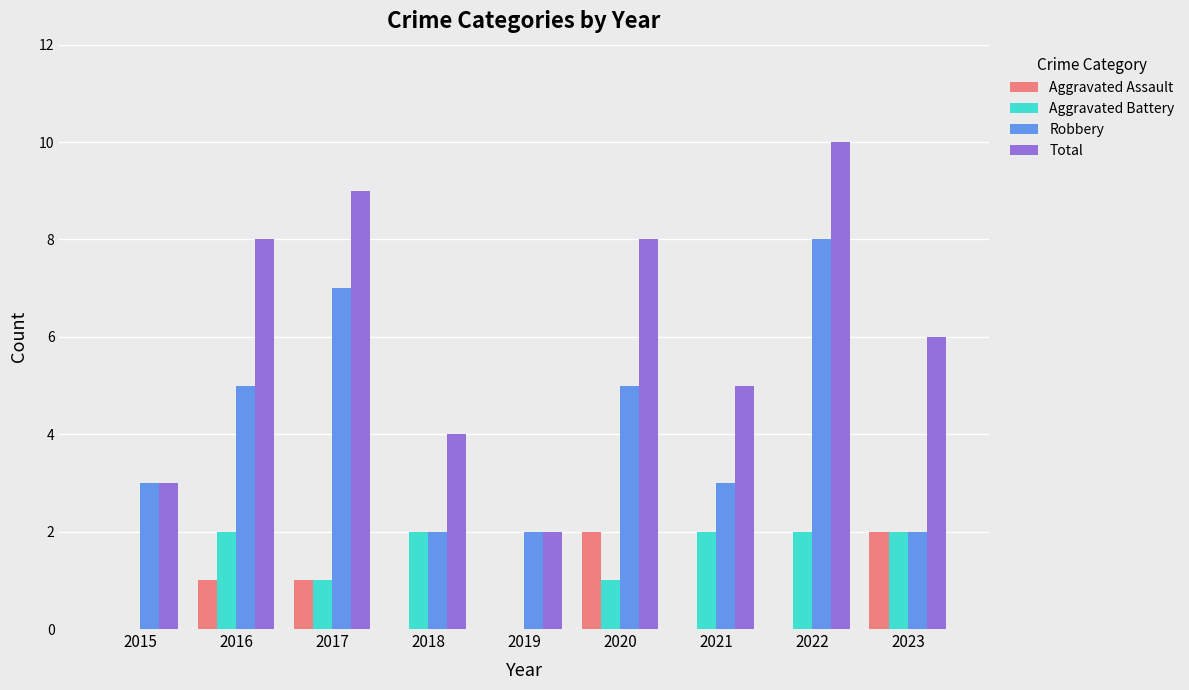

What is the average value of the Robbery series?

4